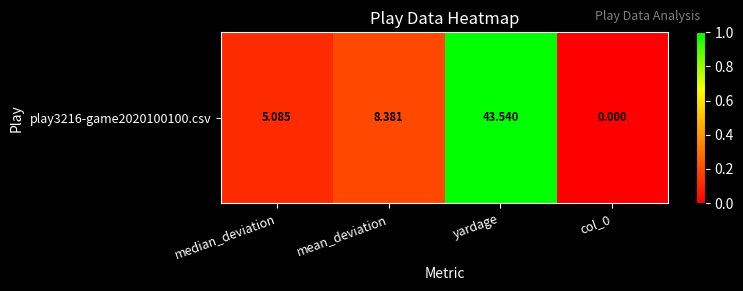

What is the maximum value shown in the chart?

1.0